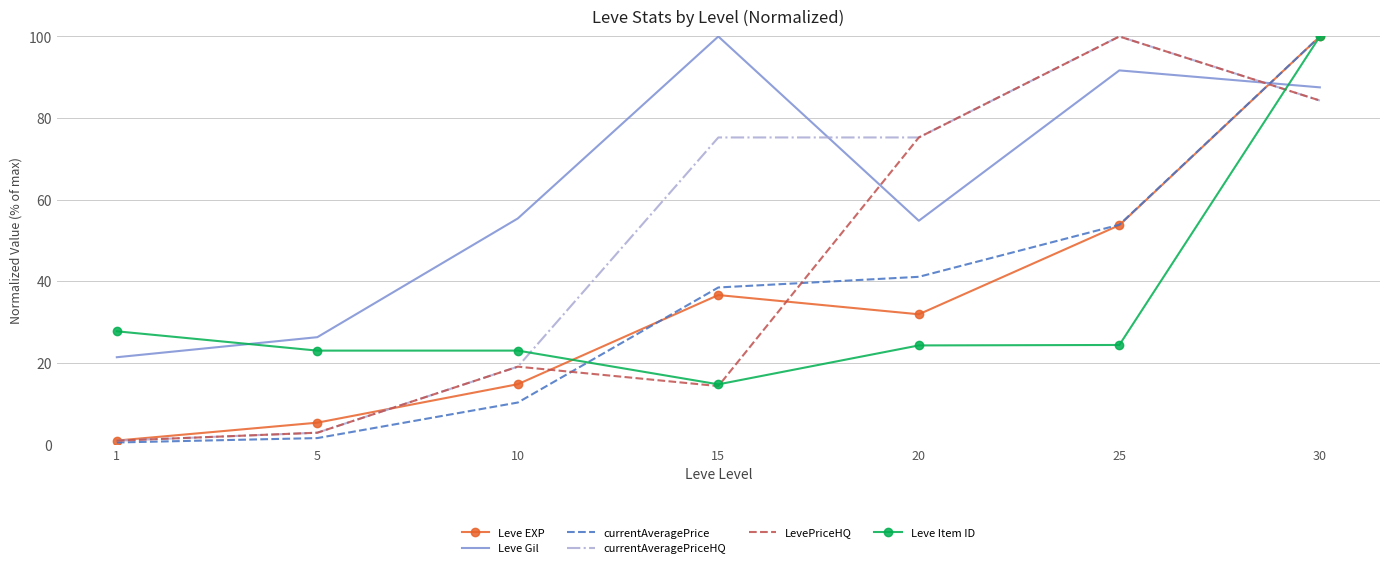

Which category has the highest value in the Leve Item ID series?

30